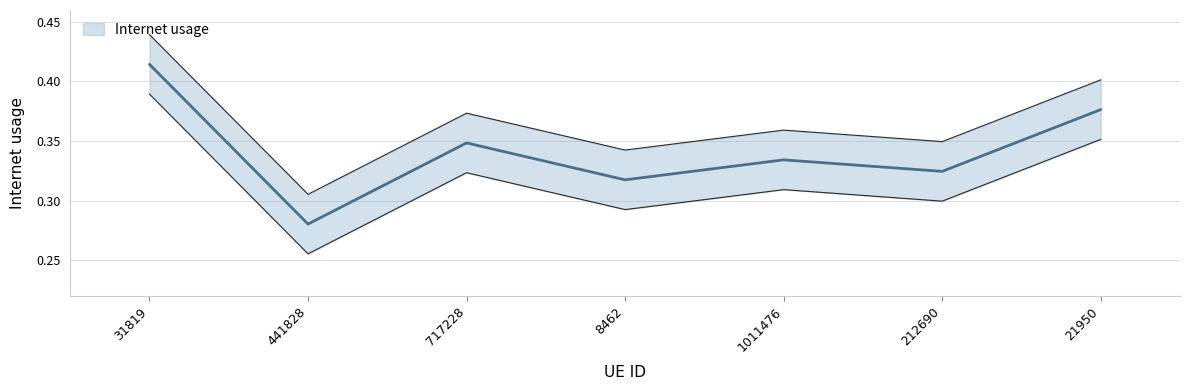

What is the change in value from 441828 to 1011476?

+0.1